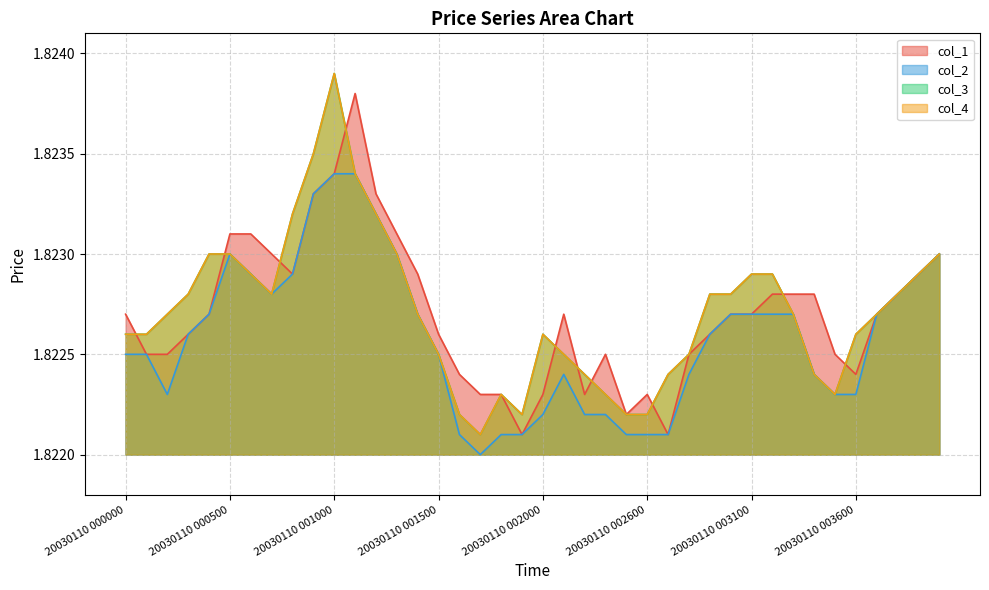

True or false: col_2 and col_3 intersect in this chart.

False